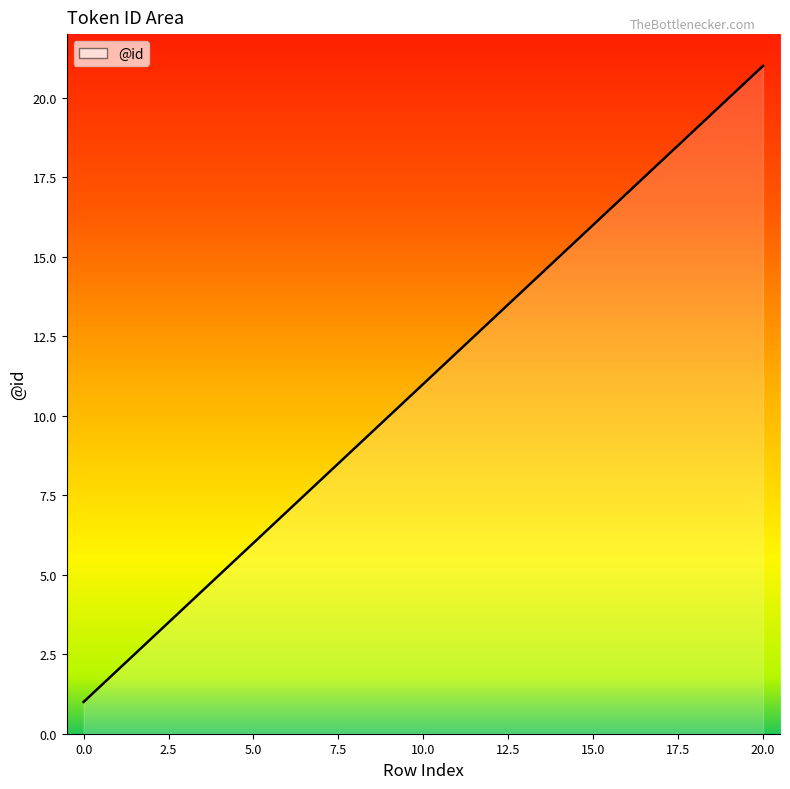

Which label corresponds to the smallest value in the chart?

0.0